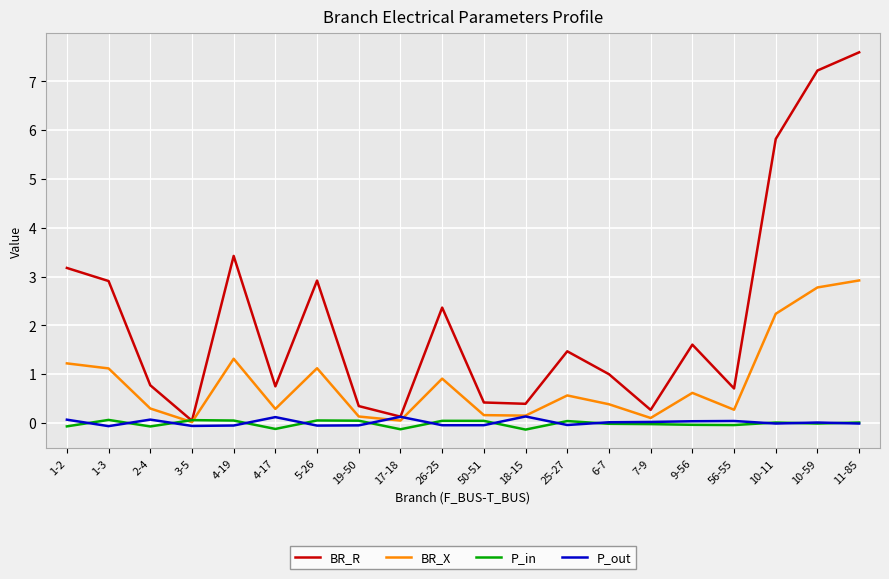

What is the greatest value displayed?

7.6